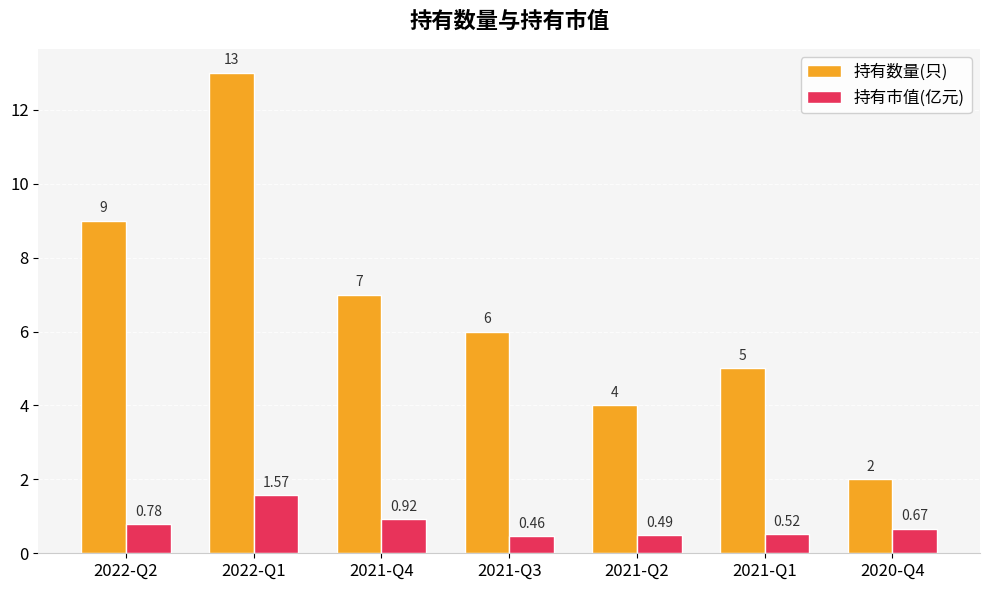

What are all the series names shown in the legend?

持有数量(只), 持有市值(亿元)